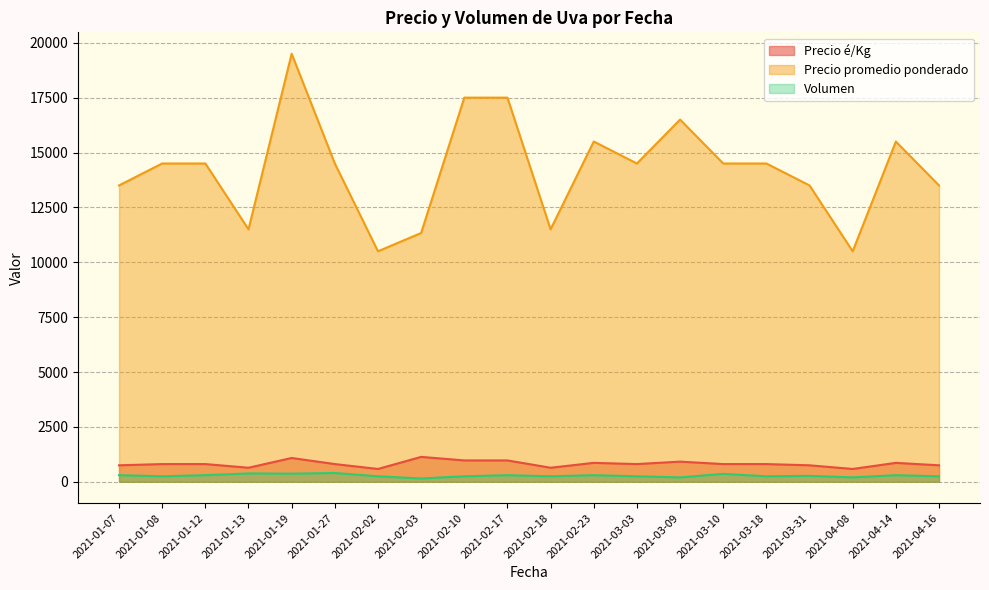

True or false: Precio é/Kg and Volumen cross at least once.

False